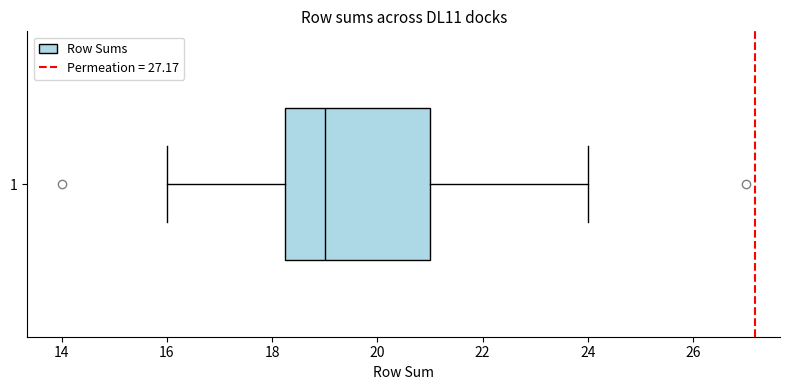

Transcribe this box plot: give where the median line is, the range the box spans, and where the two whiskers end, as read against the x-axis. The values are not printed on the chart, so give them approximately, as read against the axis.

median 19.0, box 18.2 to 21.0, whiskers 16.0 to 24.0